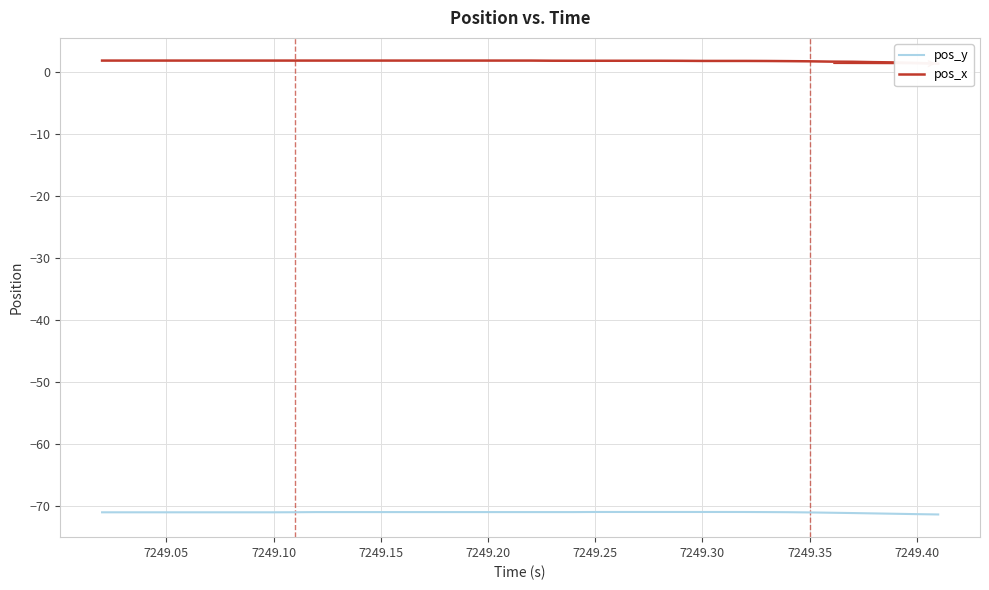

True or false: pos_y has a value of -71.0 at 7249.25.

True